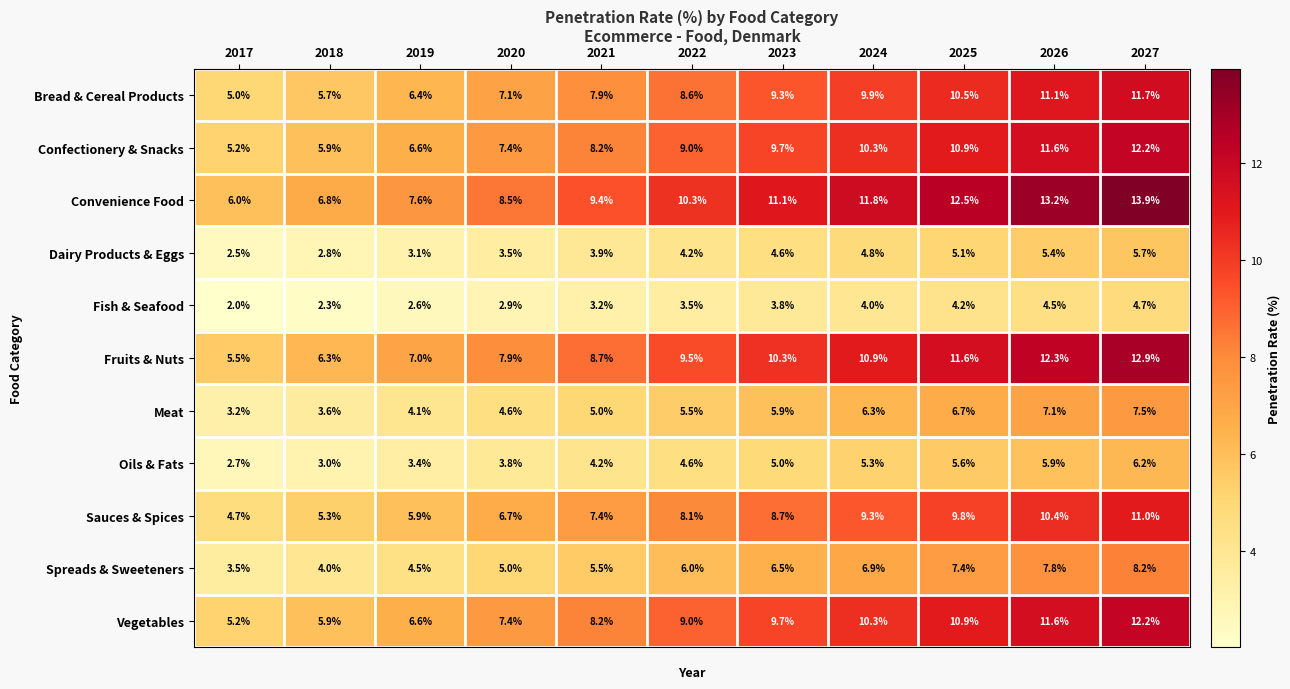

Which series changed the most between 2019 and 2025?

Convenience Food